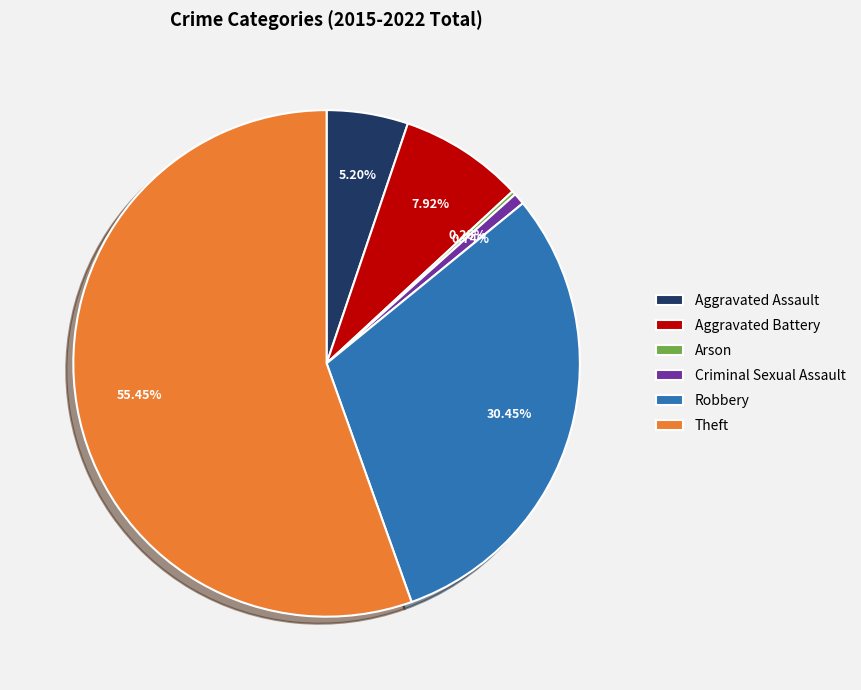

Which slice represents more than half of the pie?

Theft